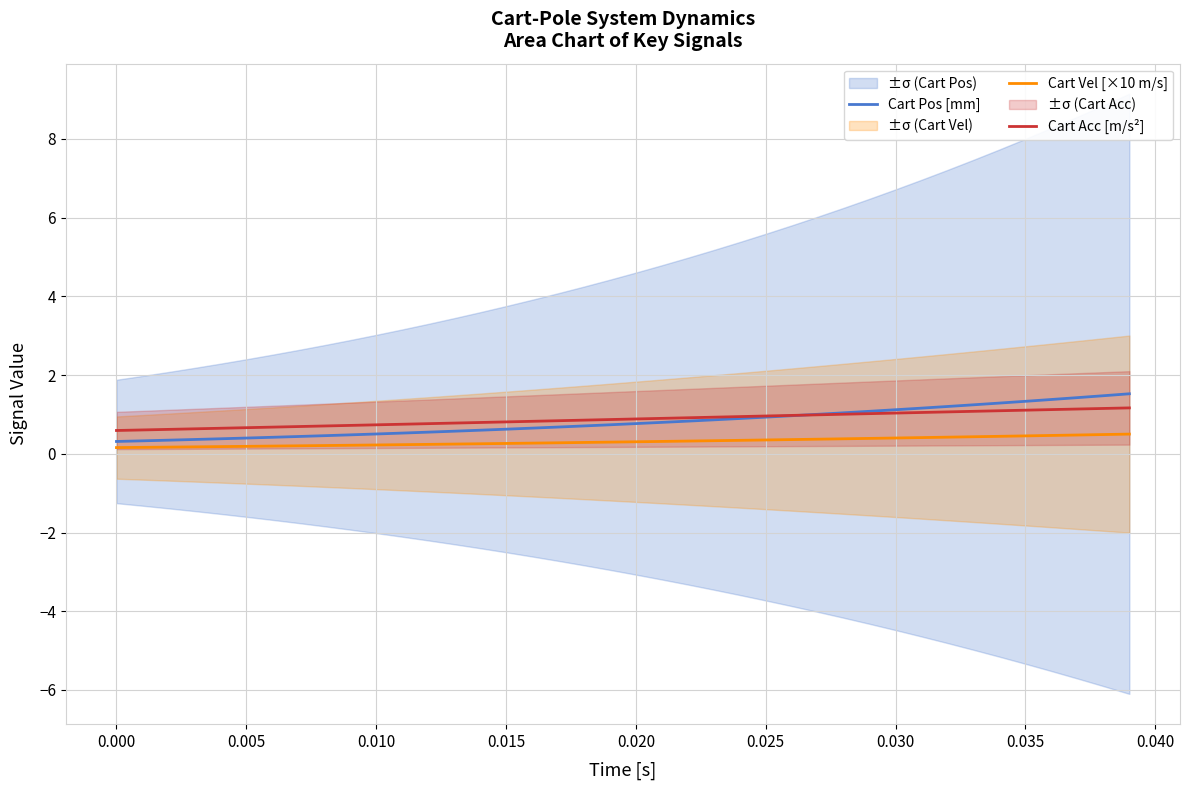

True or false: Cart Acc [m/s²] and Cart Vel [×10 m/s] intersect in this chart.

False